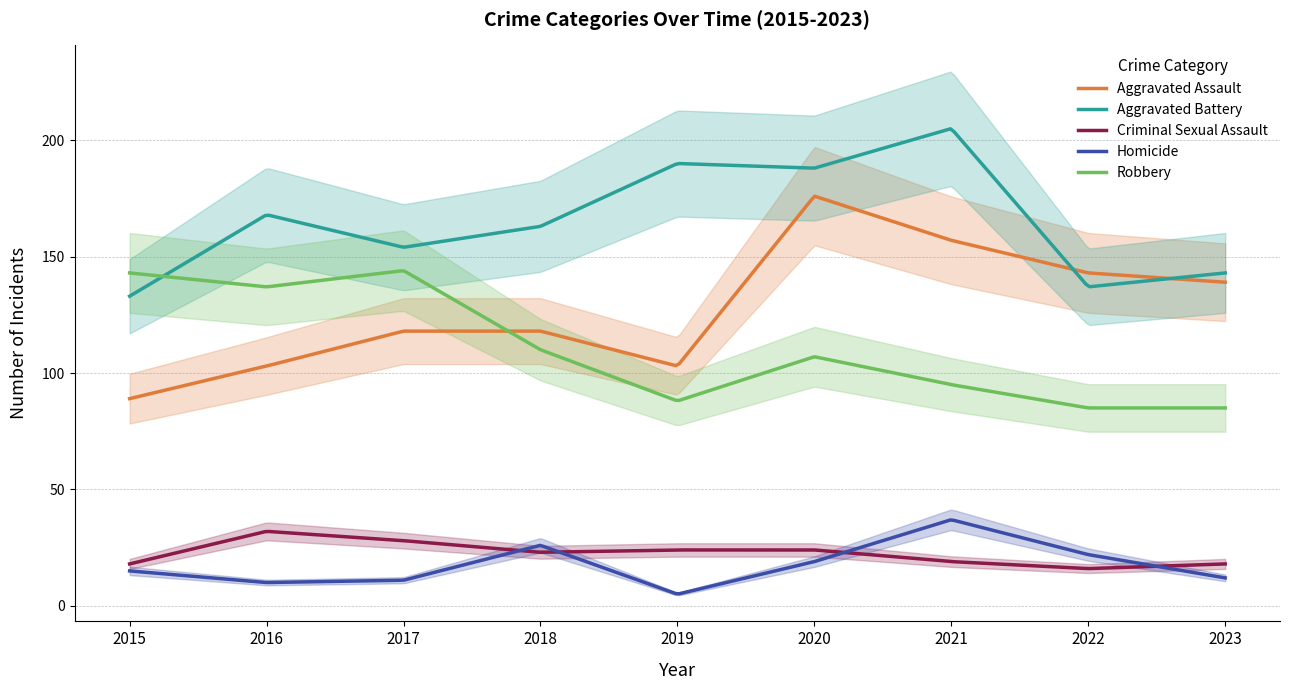

What is the sum of the Homicide values at 2021 and 2019?

42